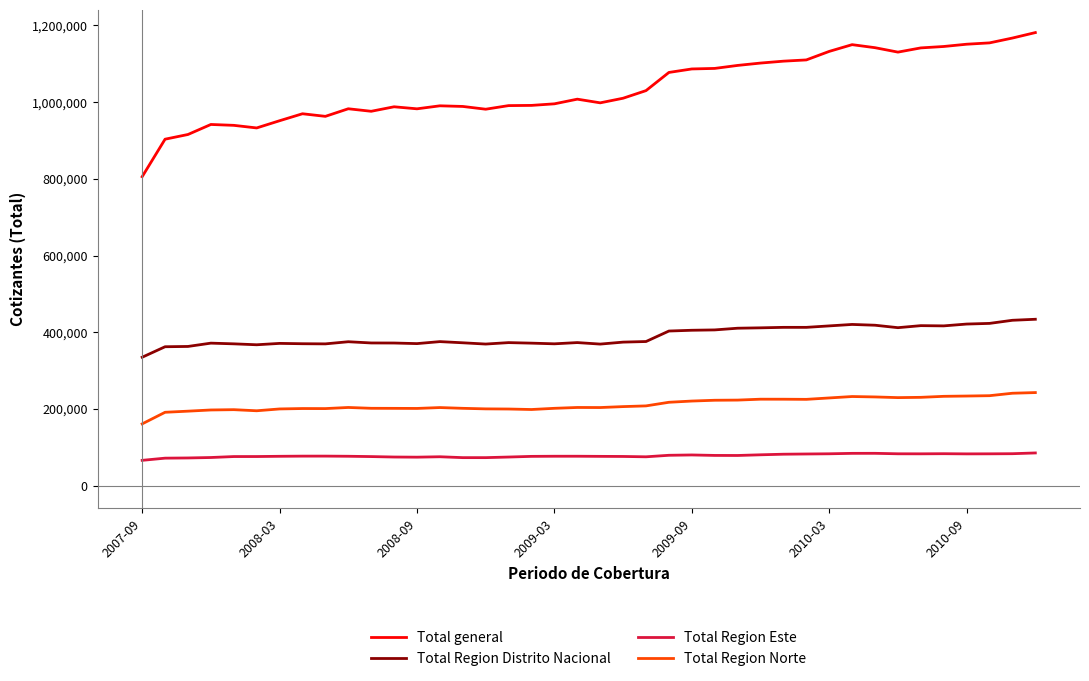

What is the minimum value shown in the chart?

66088